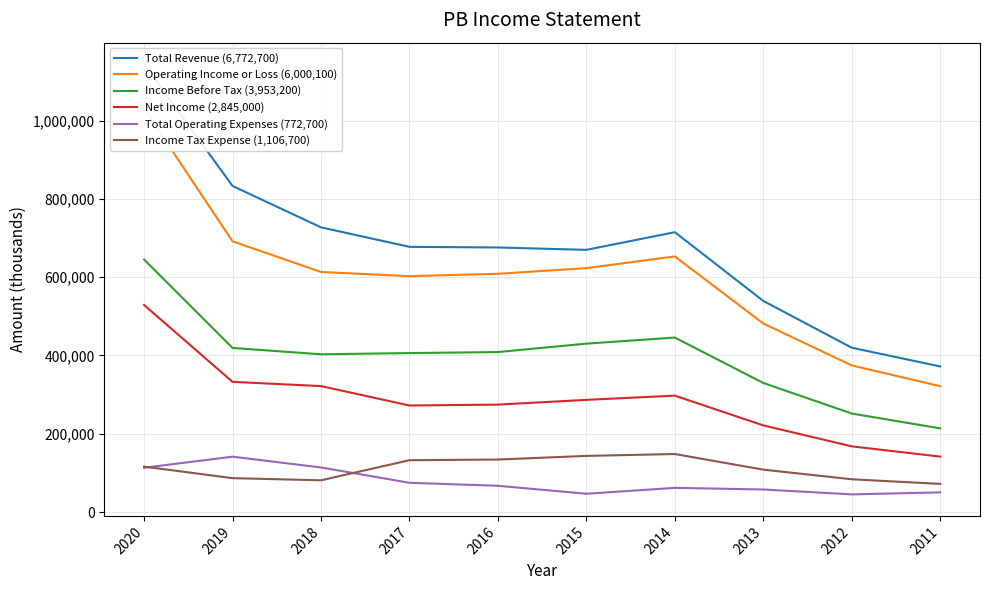

What is the sum of the Total Revenue (6,772,700) values at 2018 and 2012?

1147000